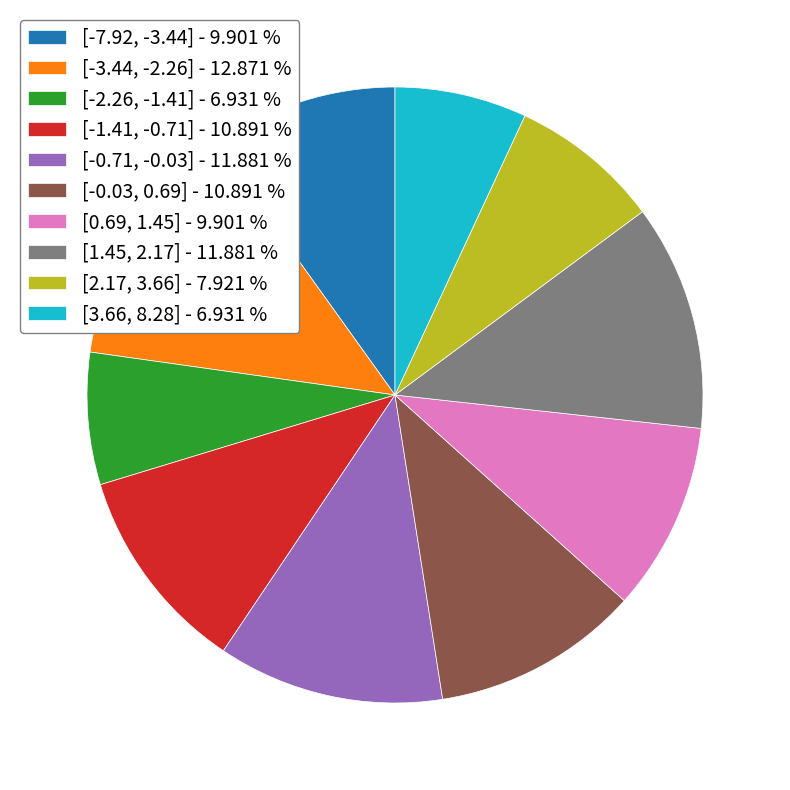

How many segments does this pie chart have?

10